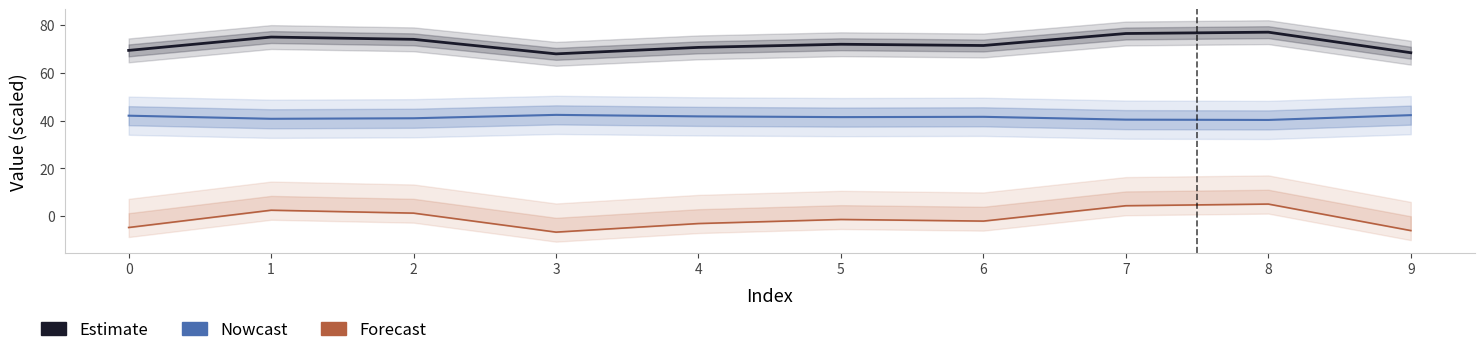

What is the sum of the Forecast values at 3 and 2?

-5.5